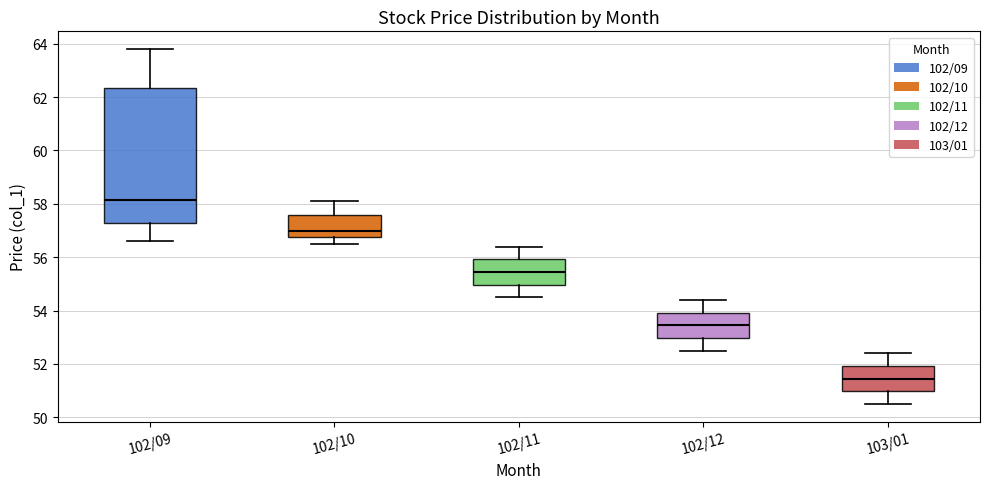

Which box's median line is the lowest?

103/01